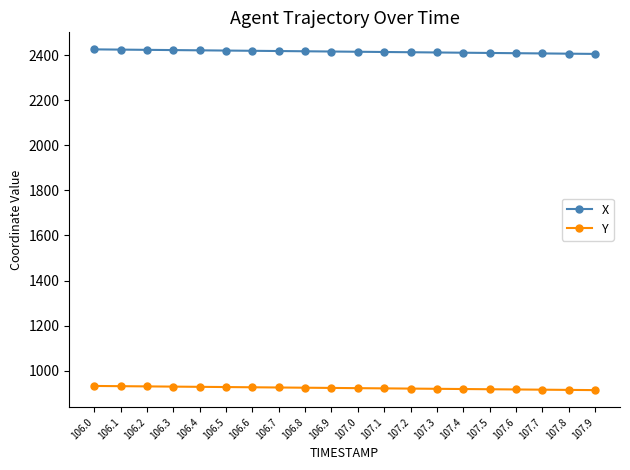

Is this an area chart (filled region under the line)?

No